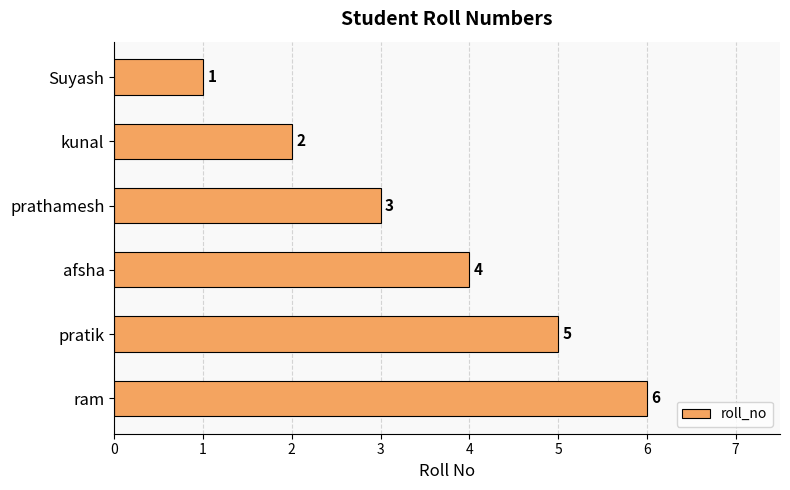

How many values are between 2 and 5?

4